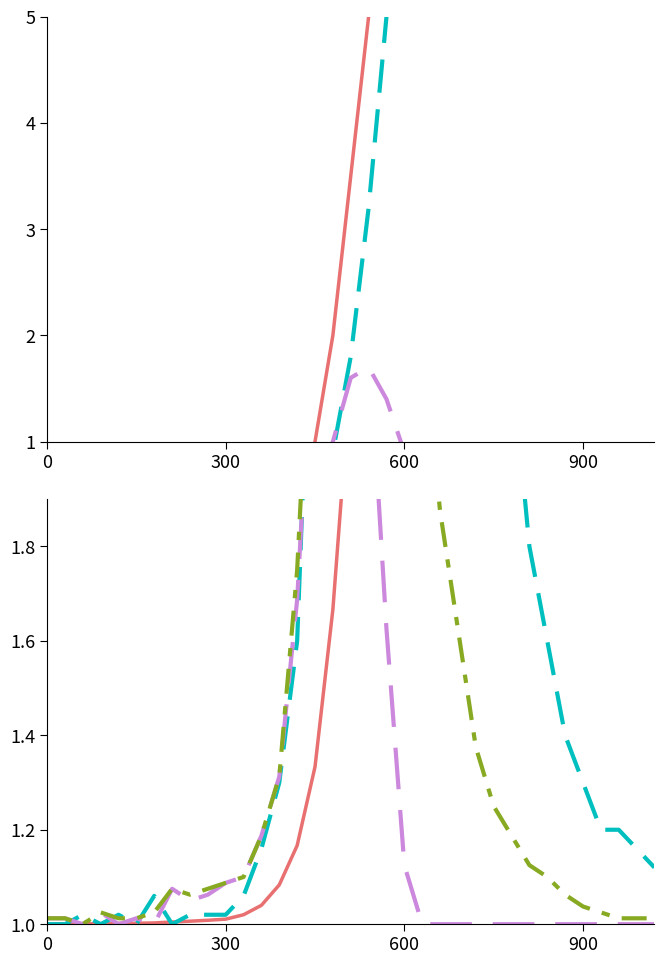

Between 25 and 19, which is larger?

25